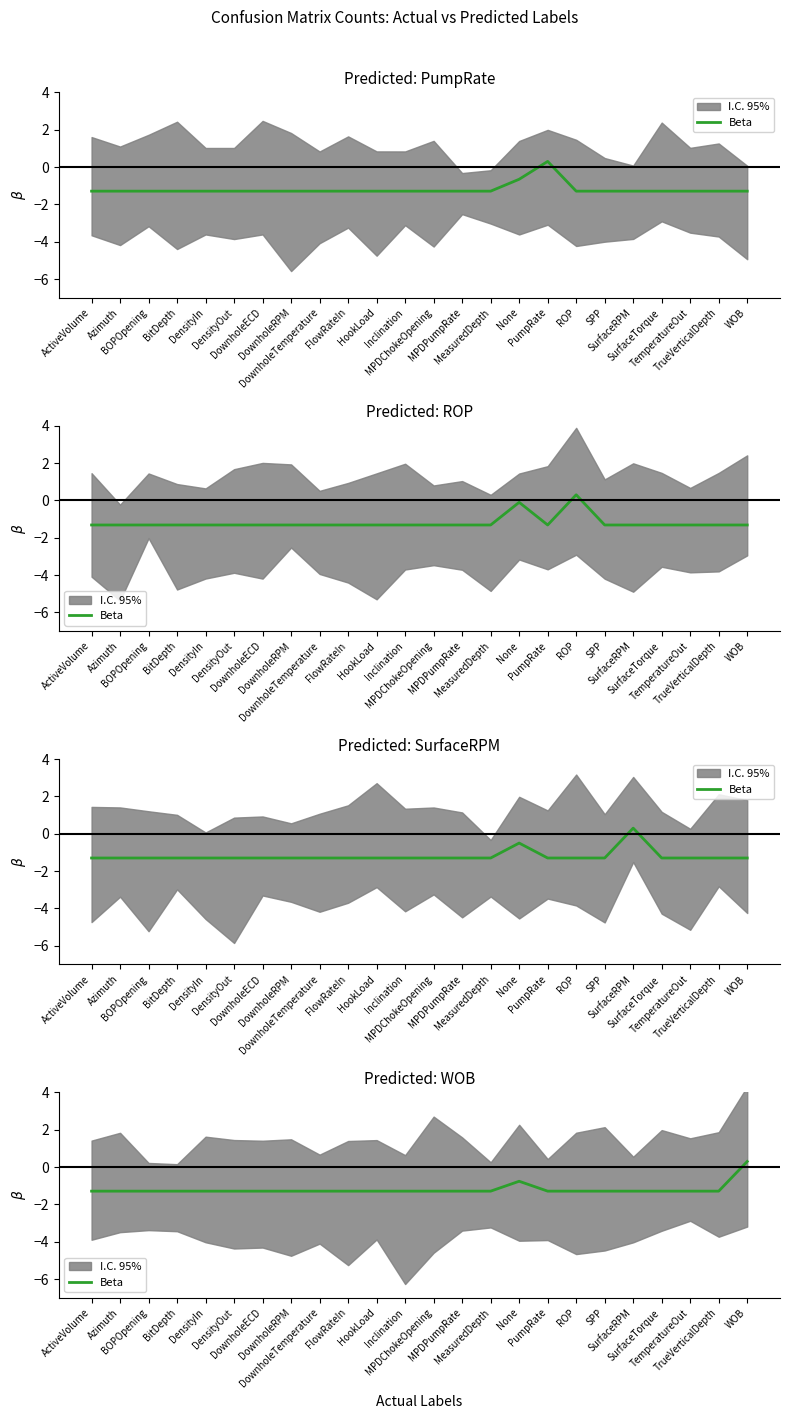

True or false: the data shows -0.7 at DownholeRPM.

False